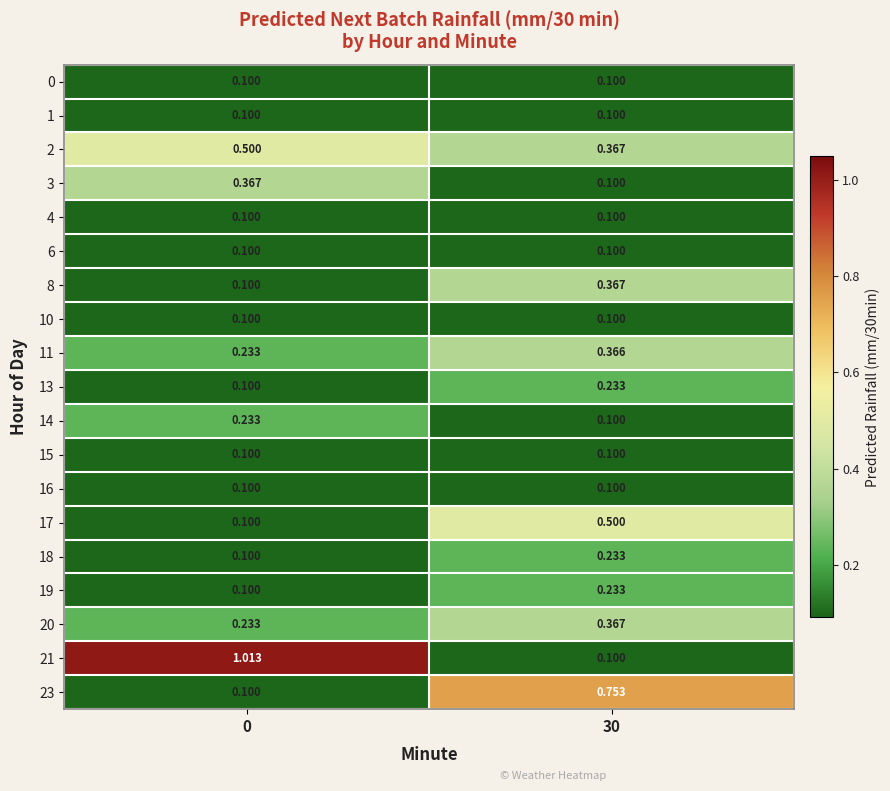

Between 0 and 30, which series saw the biggest shift?

21